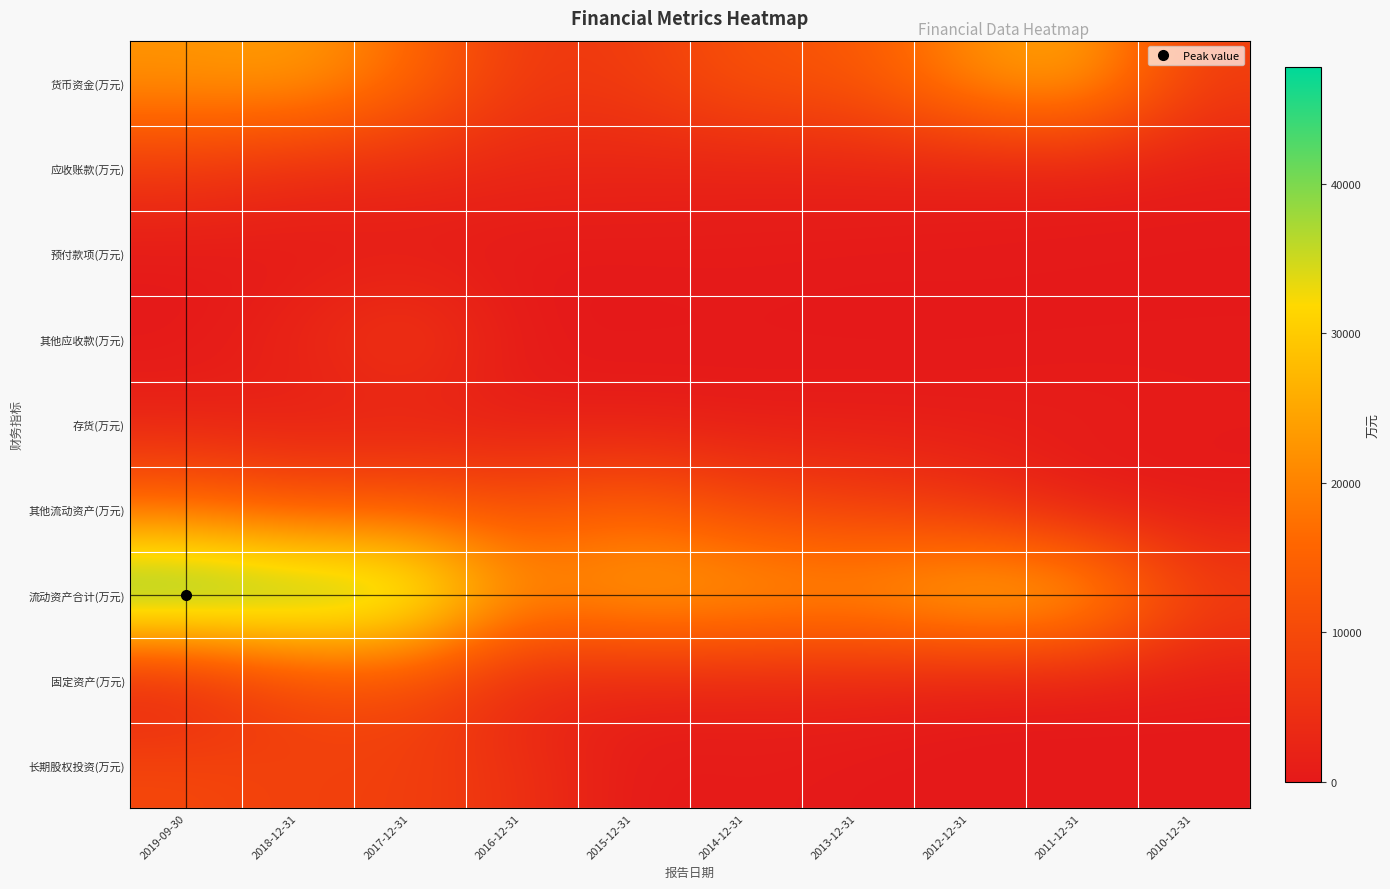

At which category does the chart reach its peak across all series?

2019-09-30